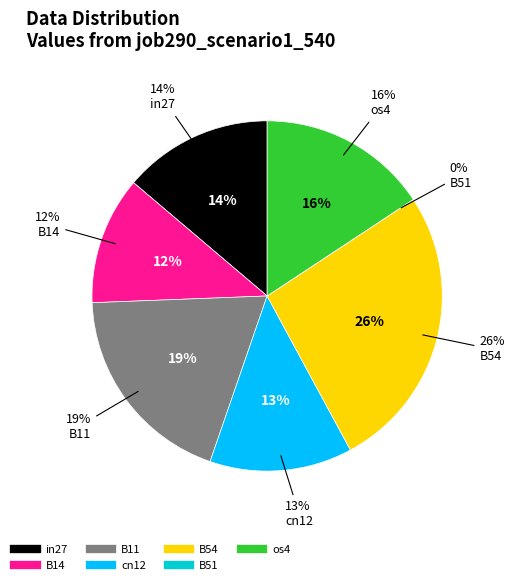

To the nearest percent, what percentage of the pie is B11?

19%